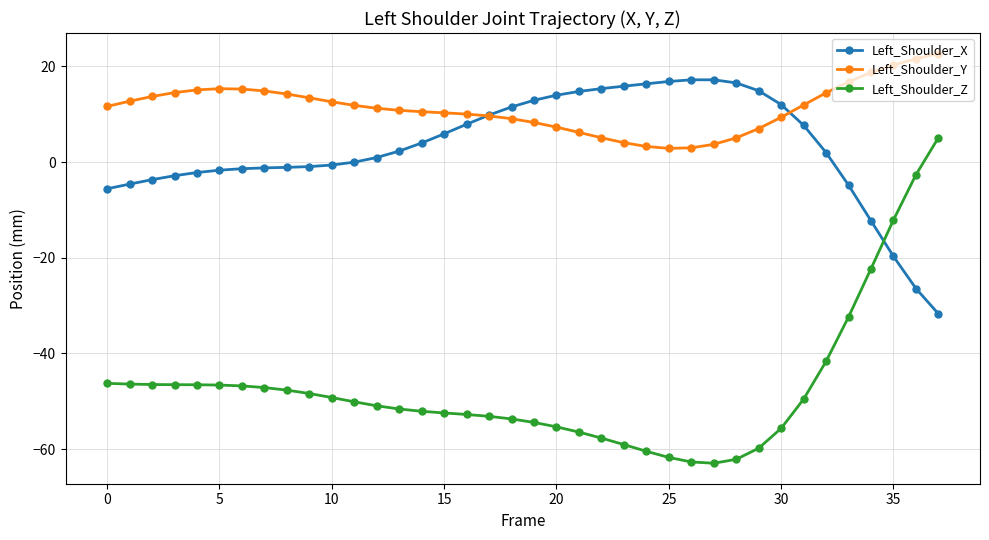

True or false: Left_Shoulder_Z and Left_Shoulder_X cross at least once.

True